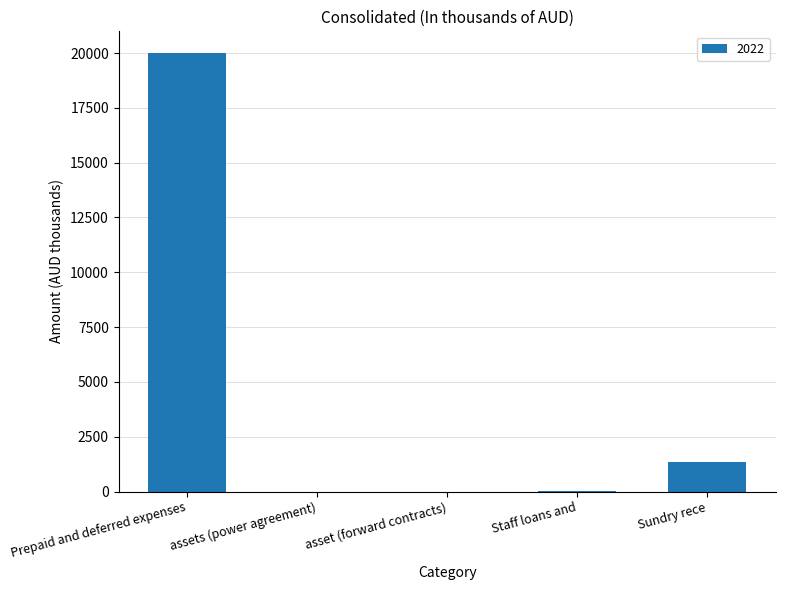

What is the sum of all values?

21380